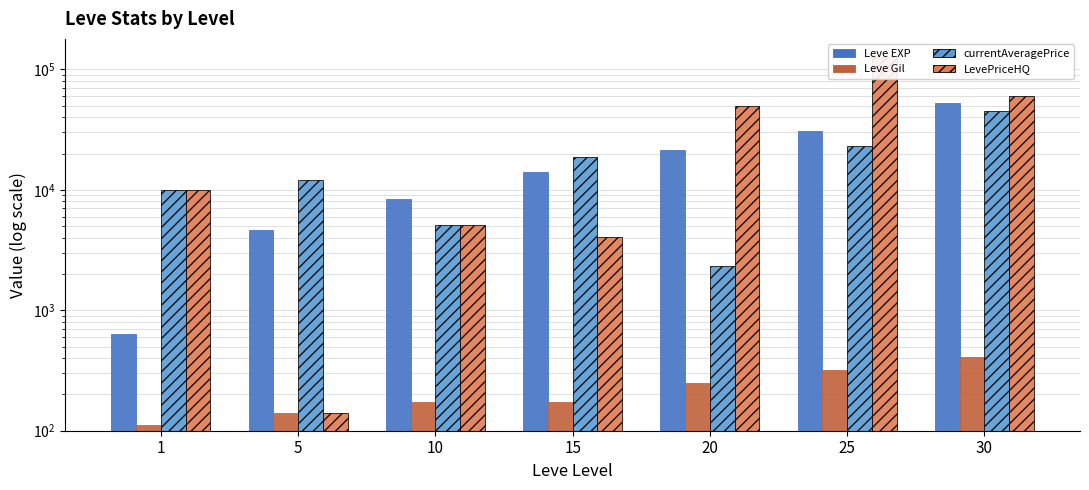

What is the greatest value displayed?

126000